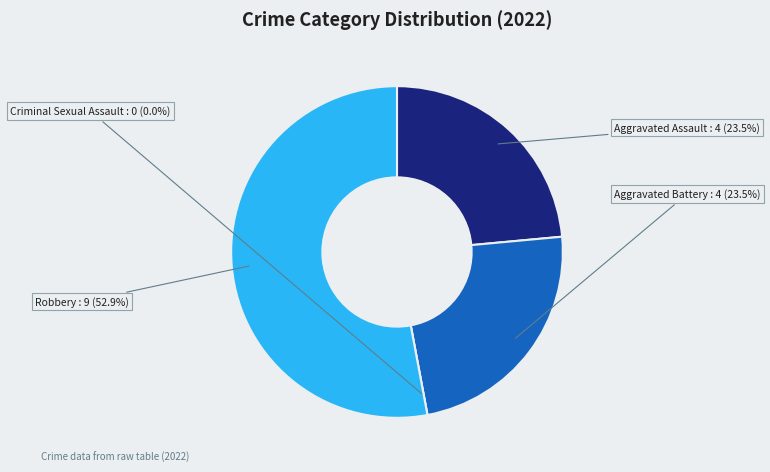

Is there any slice that represents more than half of the pie?

Yes